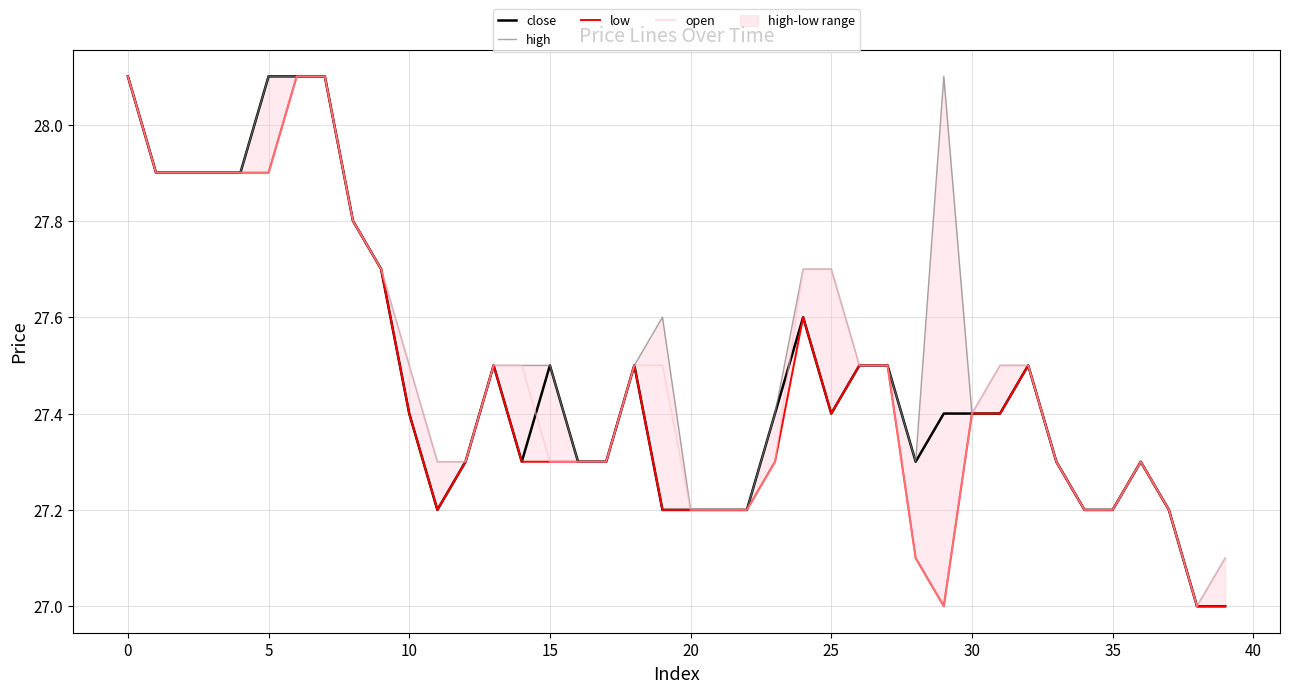

Rank the series by their maximum value, from highest to lowest.

close, high, low, open